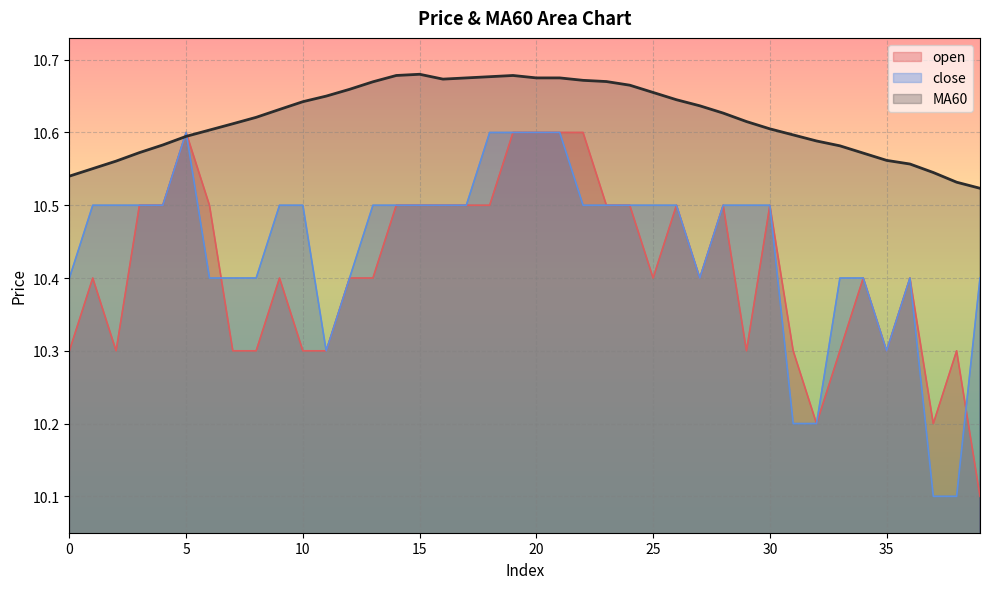

Is it true that open equals 10.3 at 2?

True